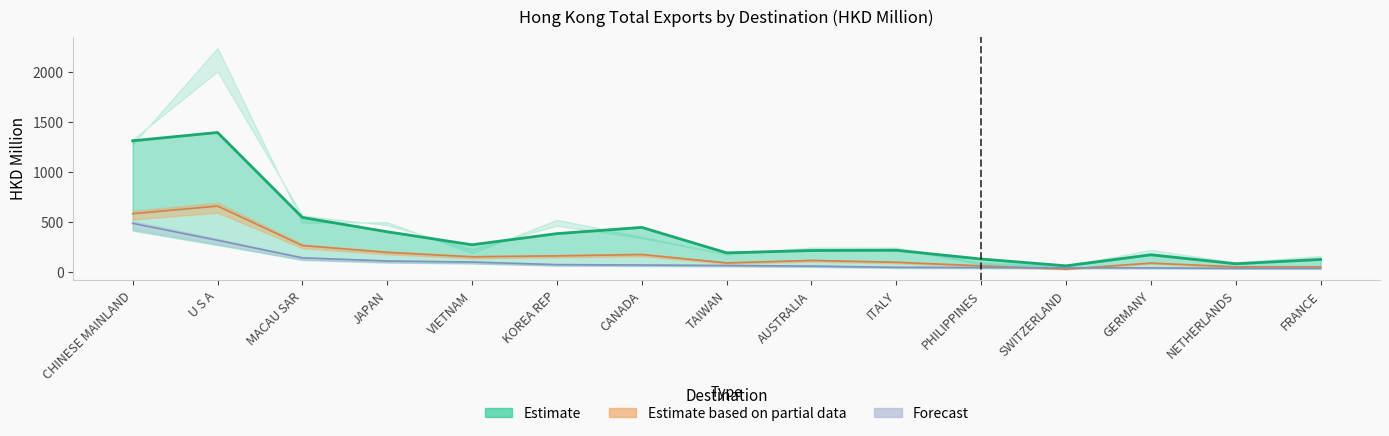

Which has a higher value, NETHERLANDS or ITALY?

ITALY